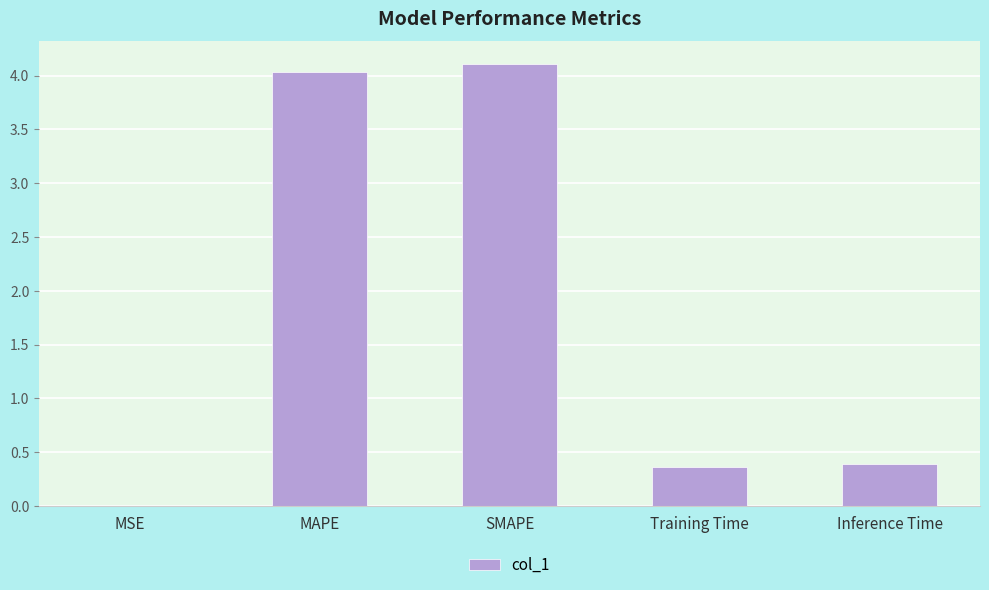

What is the sum of the values at Inference Time and MAPE?

4.4